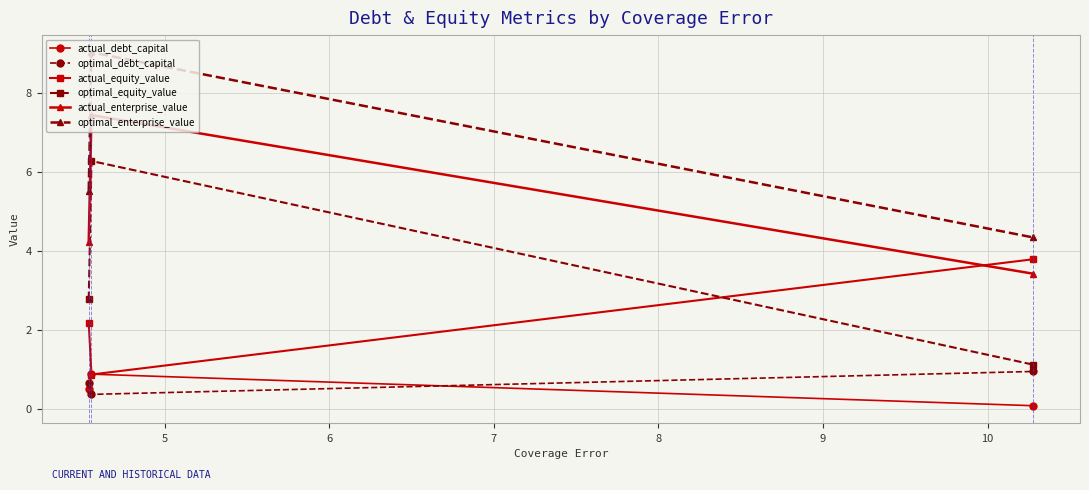

What are all the series names shown in the legend?

actual_debt_capital, optimal_debt_capital, actual_equity_value, optimal_equity_value, actual_enterprise_value, optimal_enterprise_value